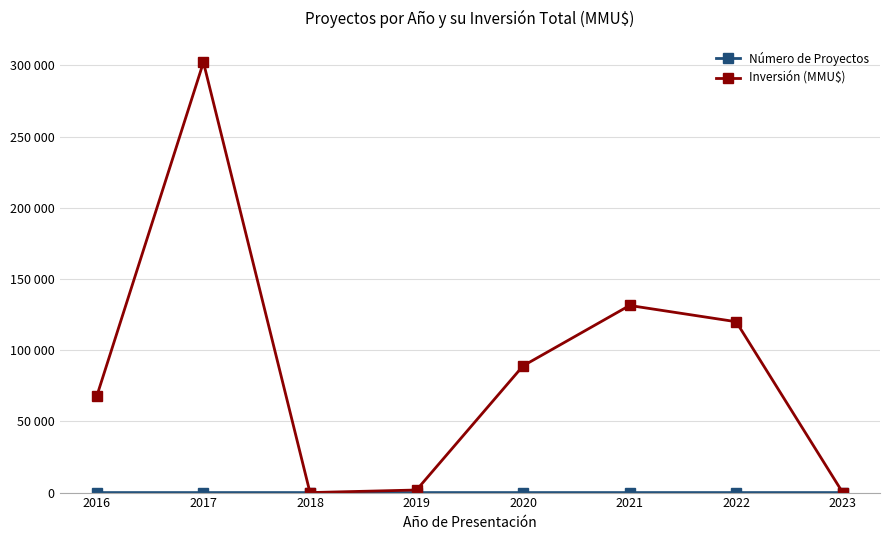

What is the difference between the maximum and second lowest values in the Número de Proyectos series?

5